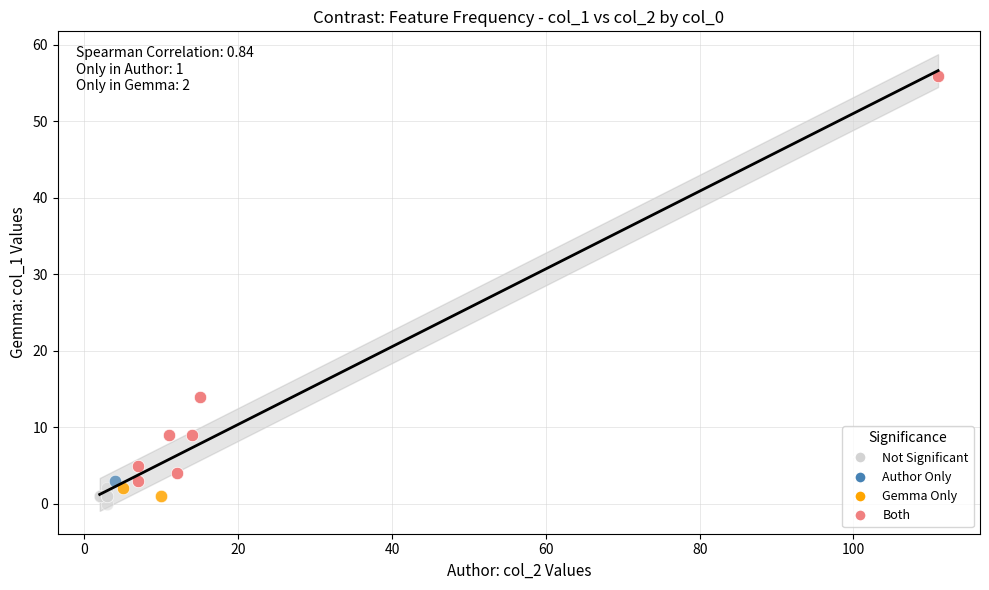

What are all the series names shown in the legend?

Not Significant, Author Only, Gemma Only, Both